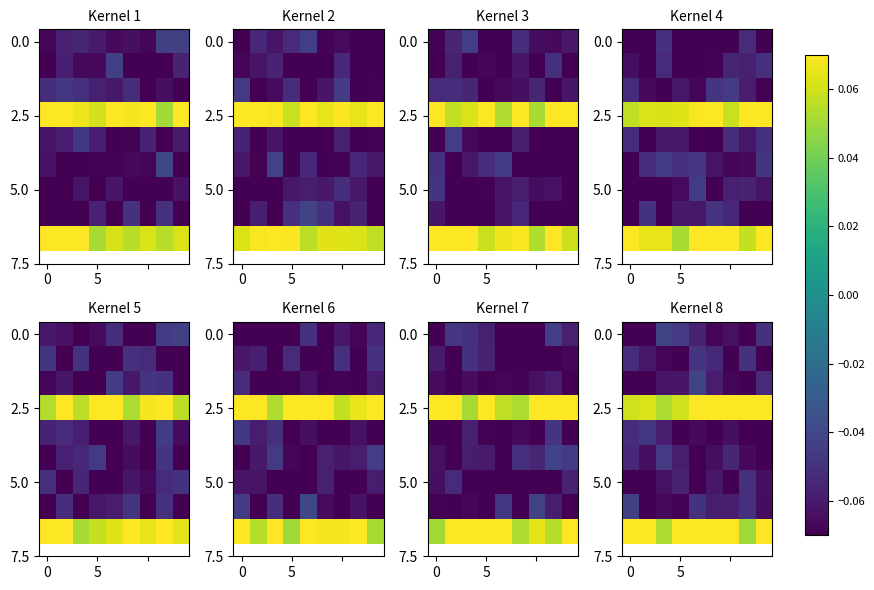

What is the spread (max minus min) of values at 7?

0.2